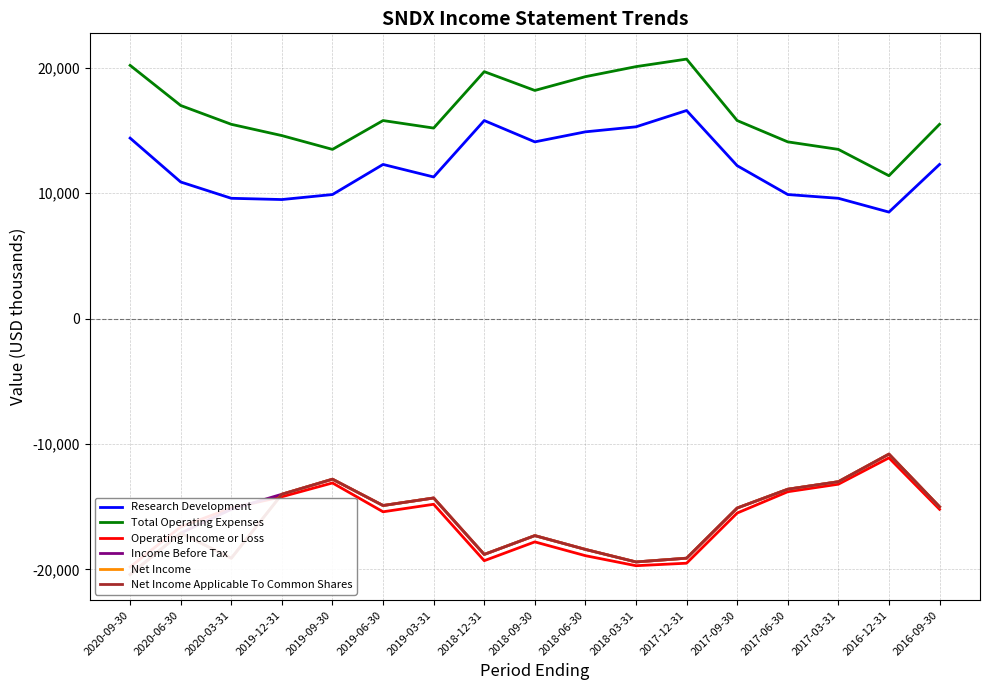

How many data points in Net Income Applicable To Common Shares are above -15100?

8